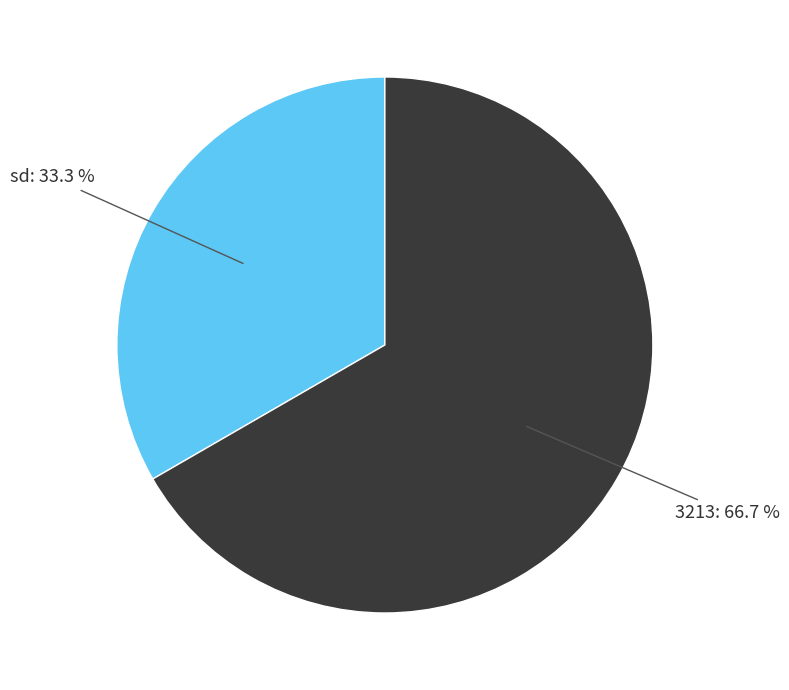

Is there any slice that represents more than half of the pie?

Yes